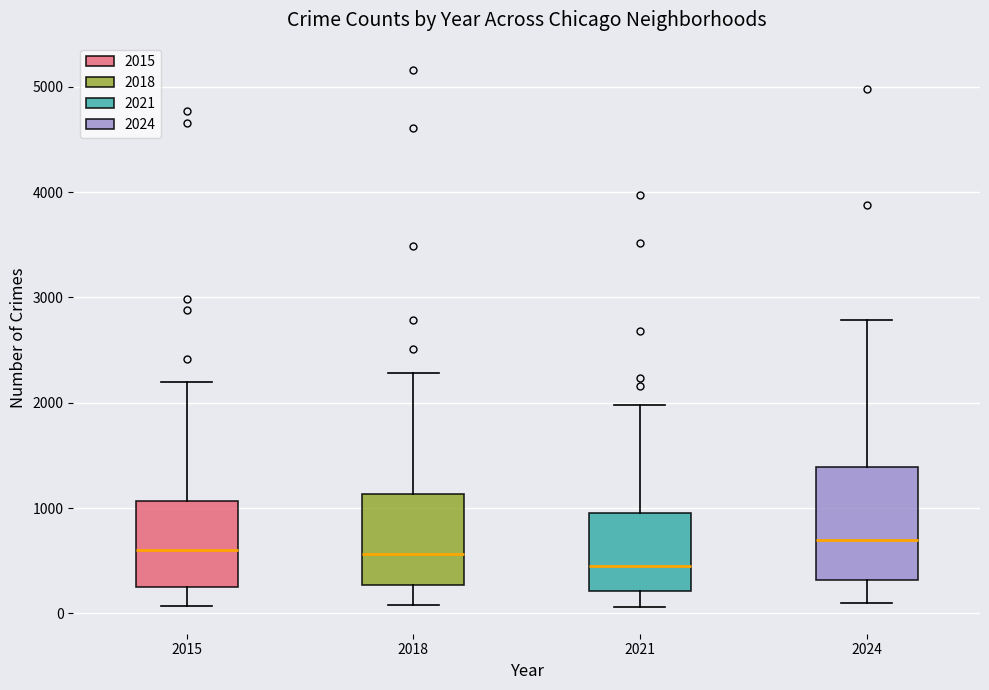

Which box's median line is the lowest?

2021